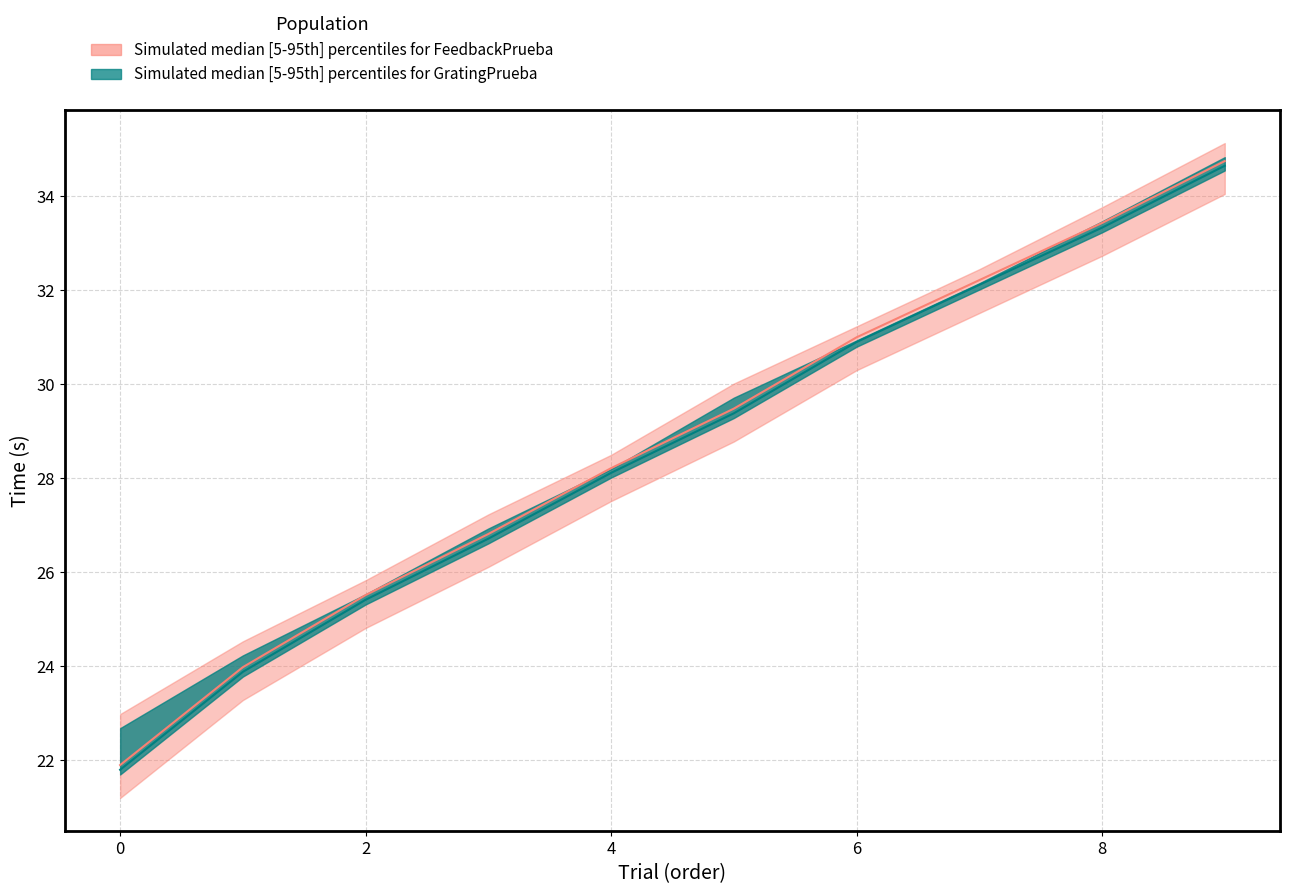

How many values in the GratingPrueba.started_median series exceed 29?

5